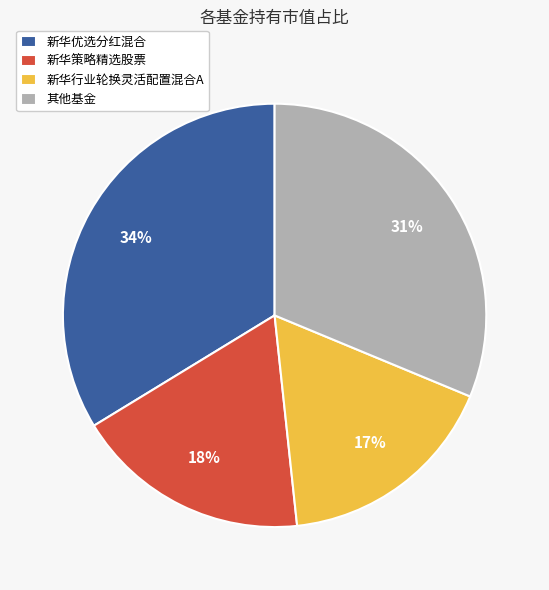

How many segments does this pie chart have?

4